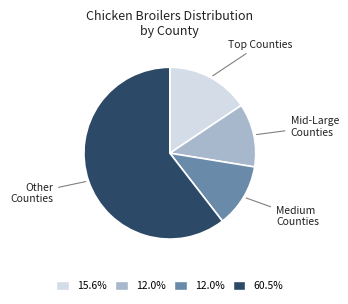

Which slice is the largest?

Other Counties